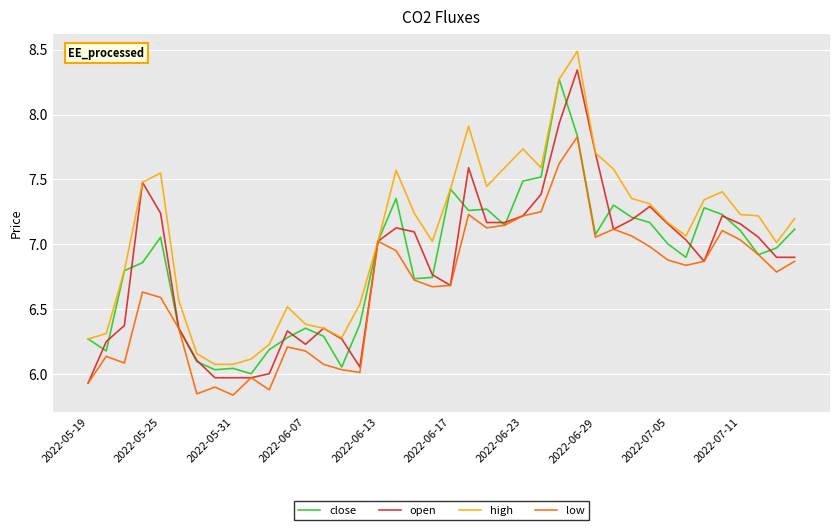

At how many categories does at least one series exceed 7?

26